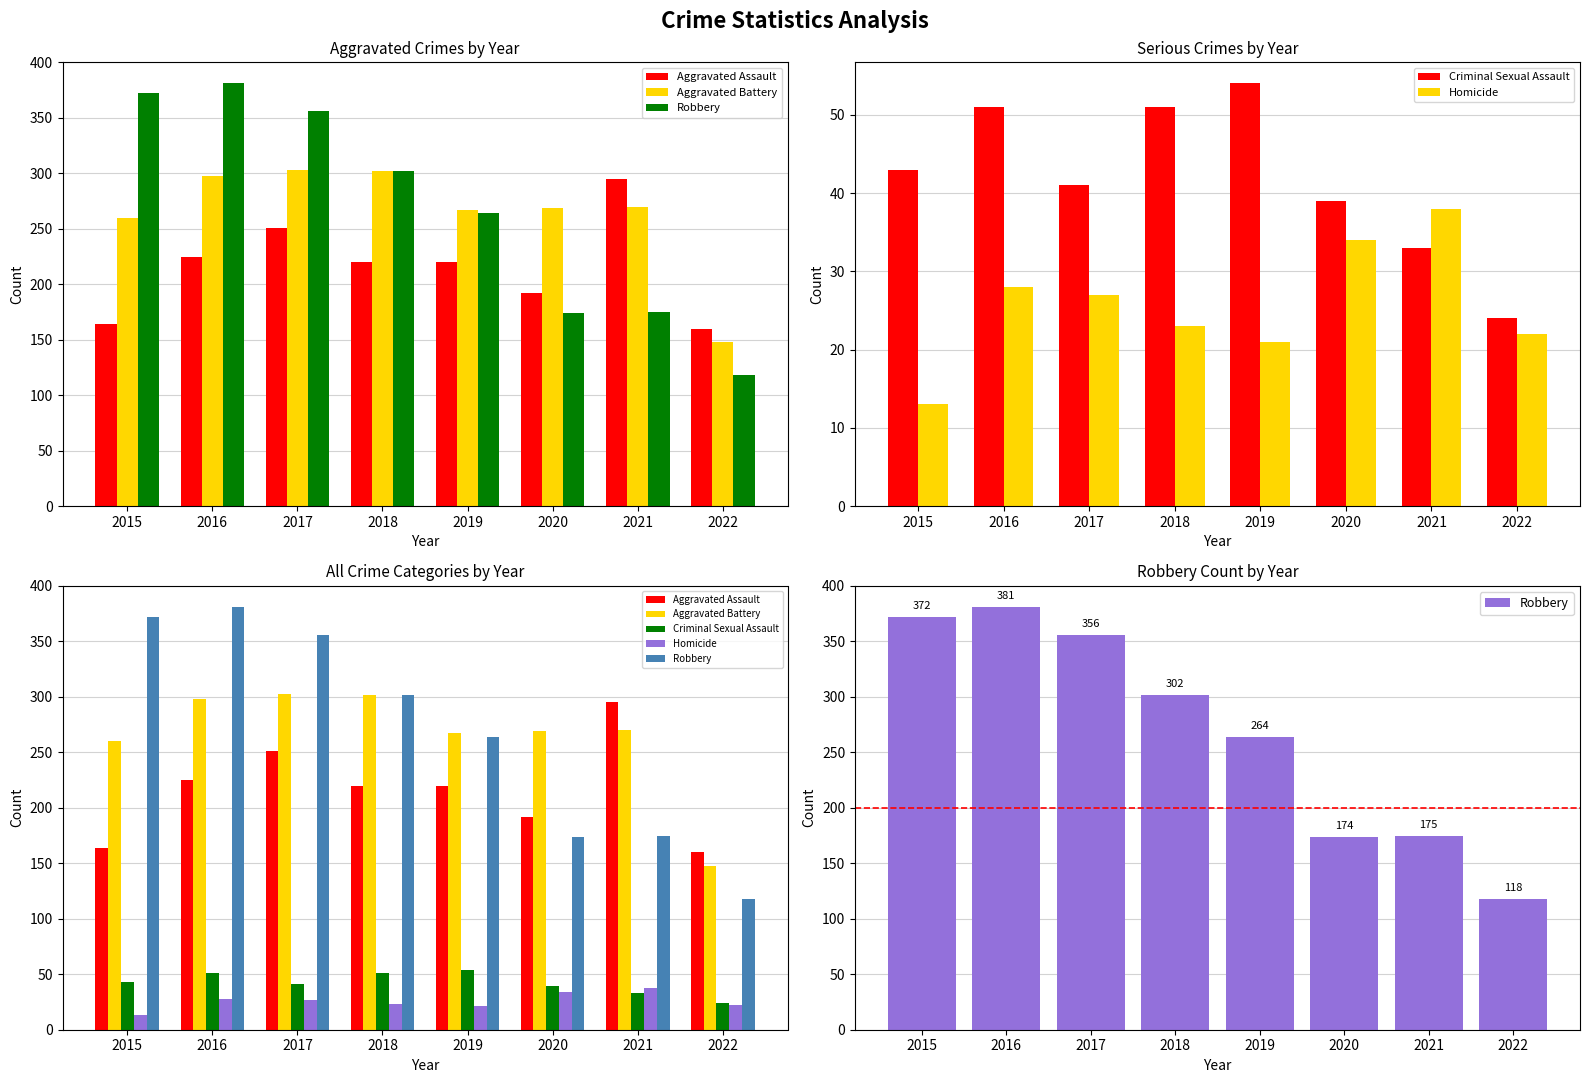

Where does the Homicide series first go above 27?

2016